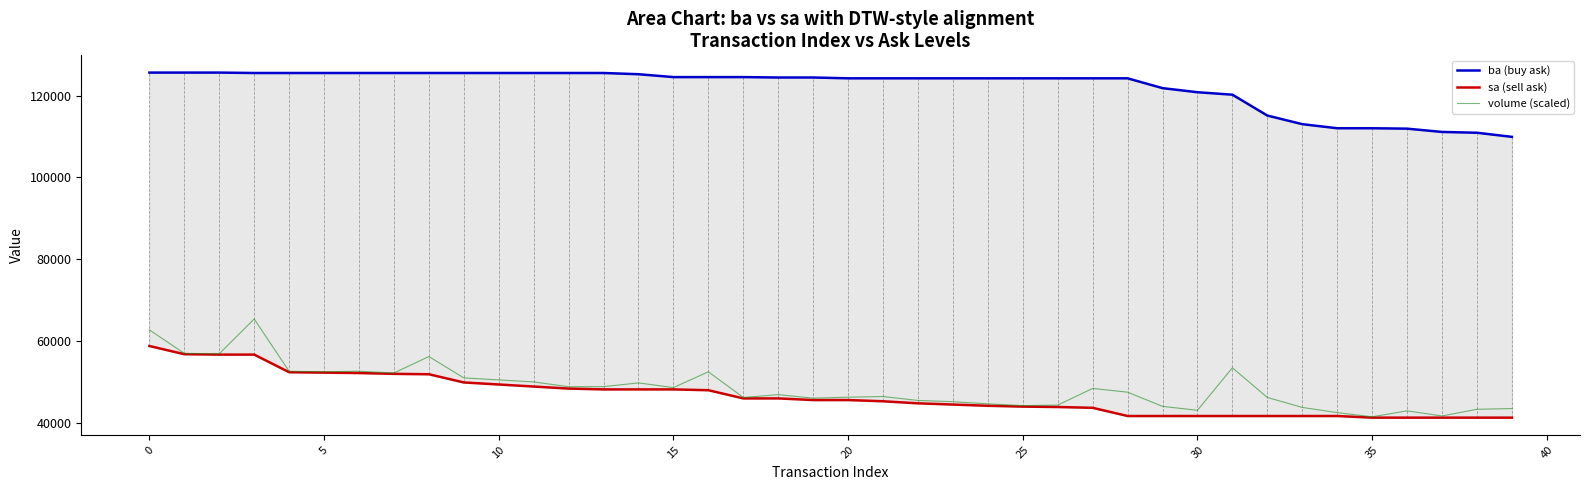

What is the maximum value for volume (scaled)?

65401.2